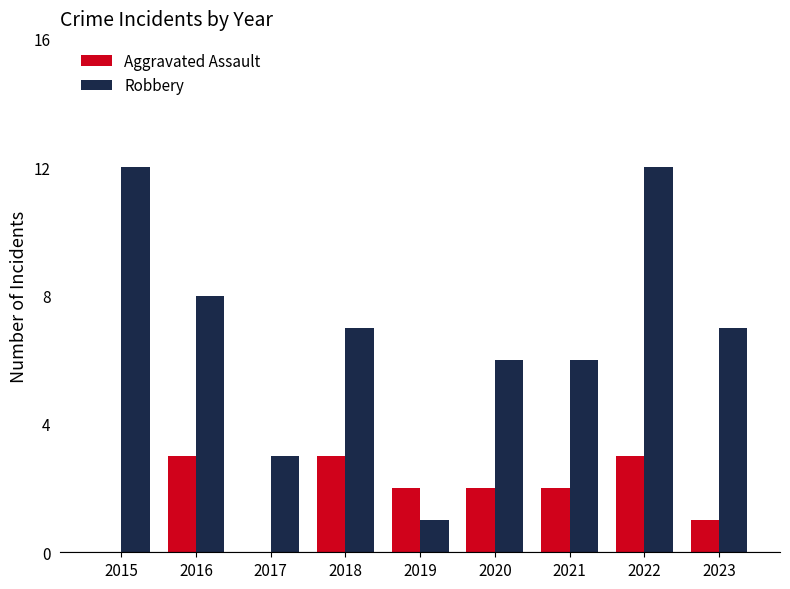

The Aggravated Assault series shows 1 at 2015. True or false?

False